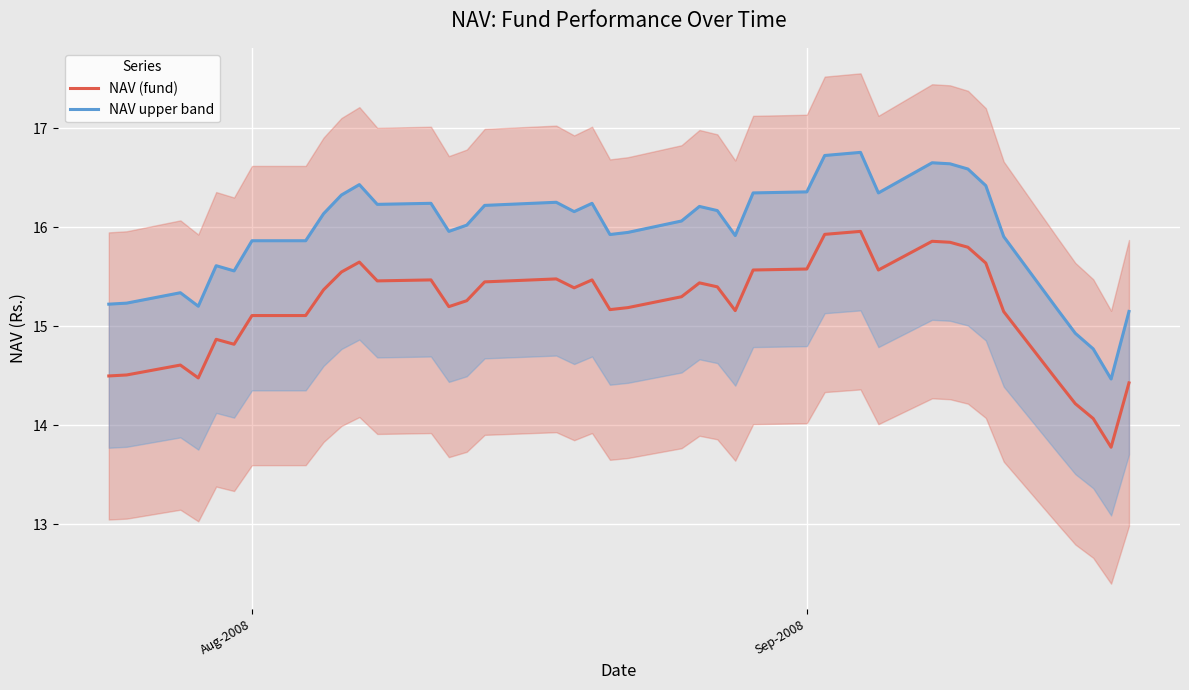

Which series has the widest spread of values?

NAV upper band